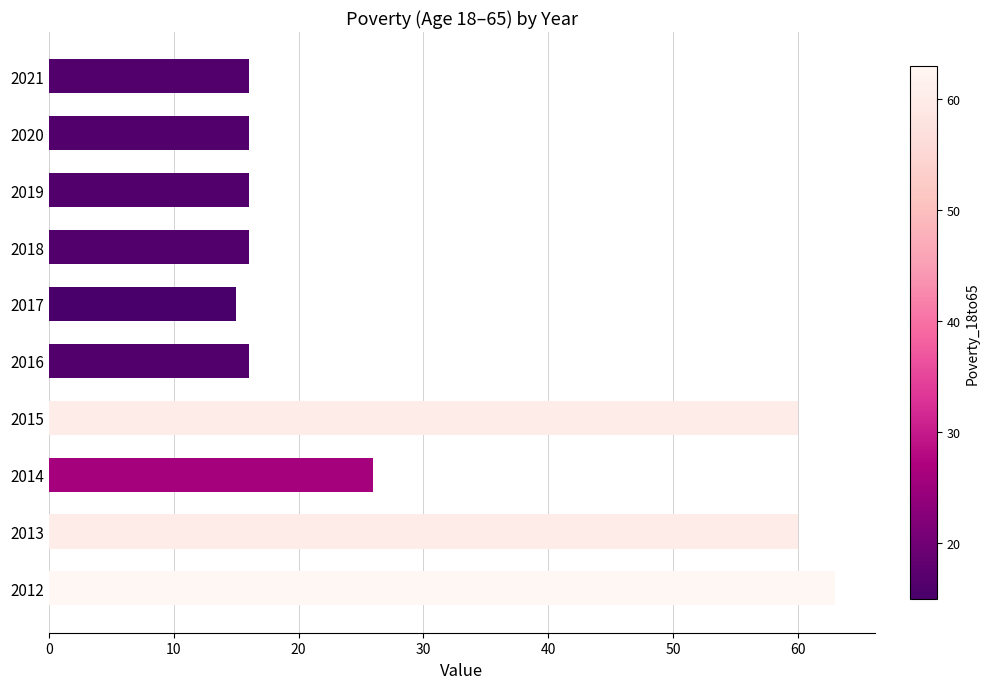

Does the chart contain stacked bars?

No